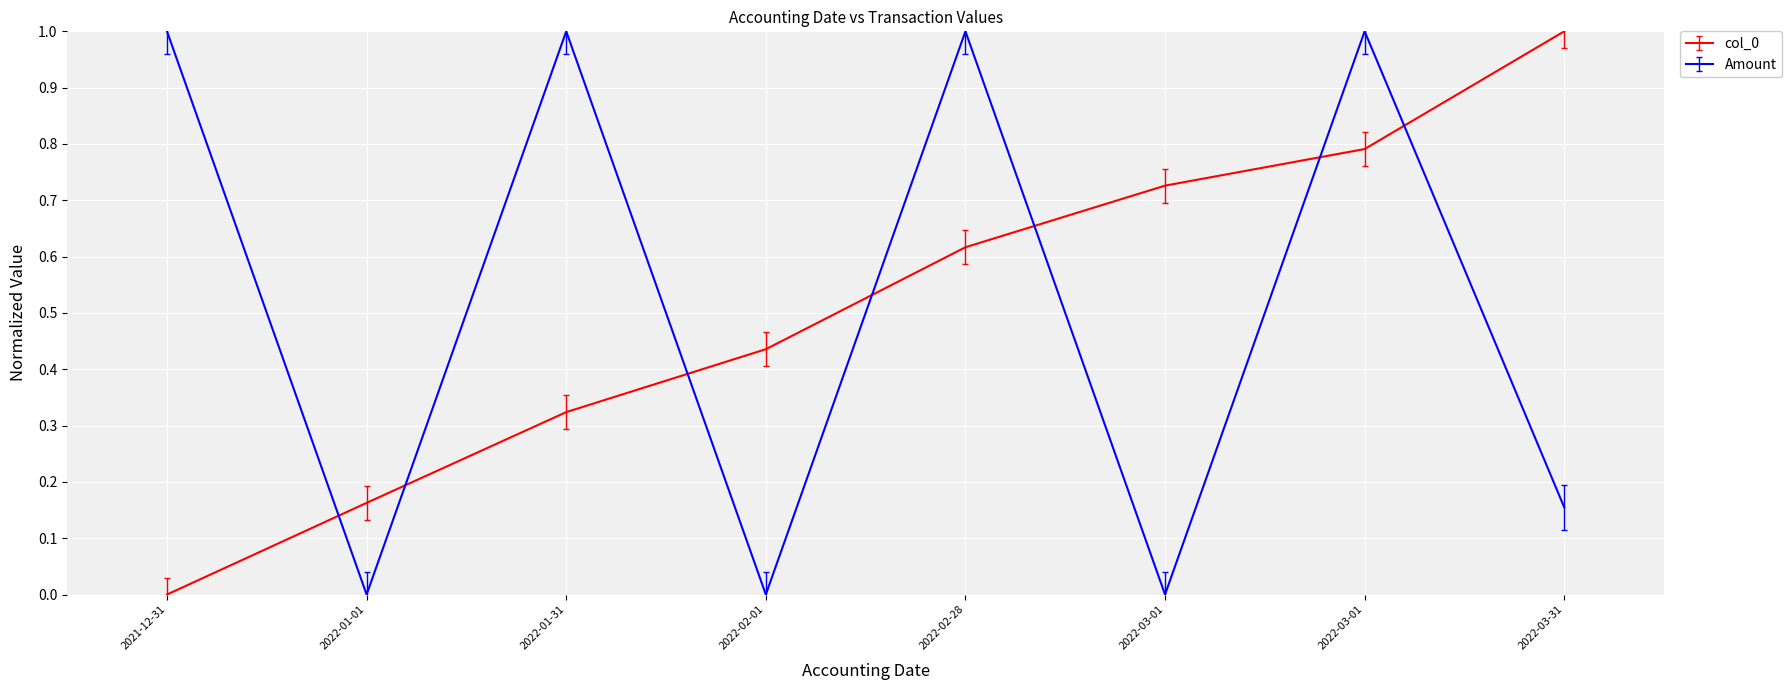

Is this an area chart (filled region under the line)?

No